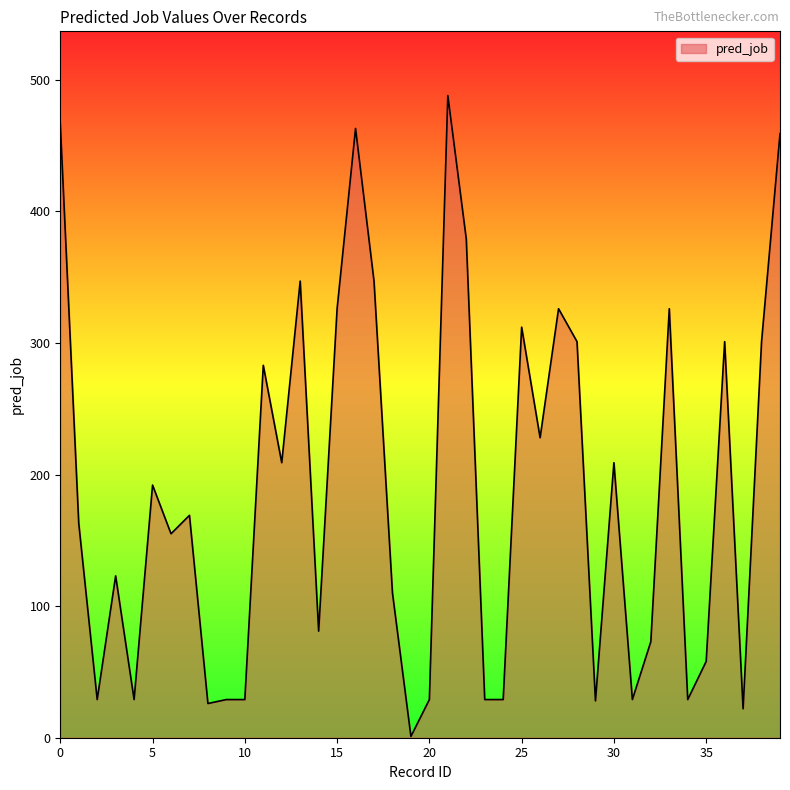

What is the greatest value displayed?

488